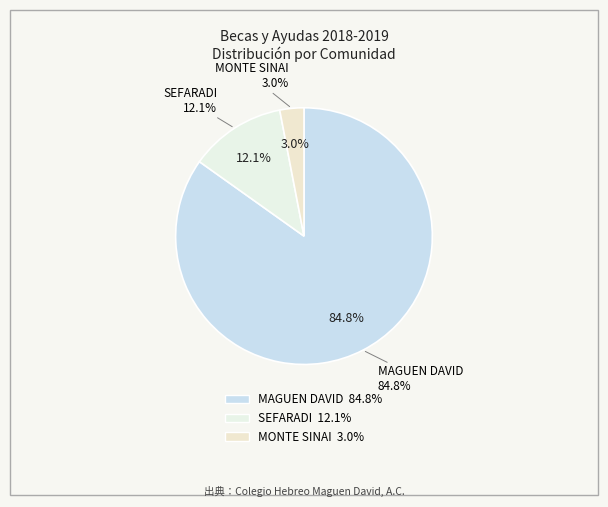

Is it true that SEFARADI is 24% of the pie?

False